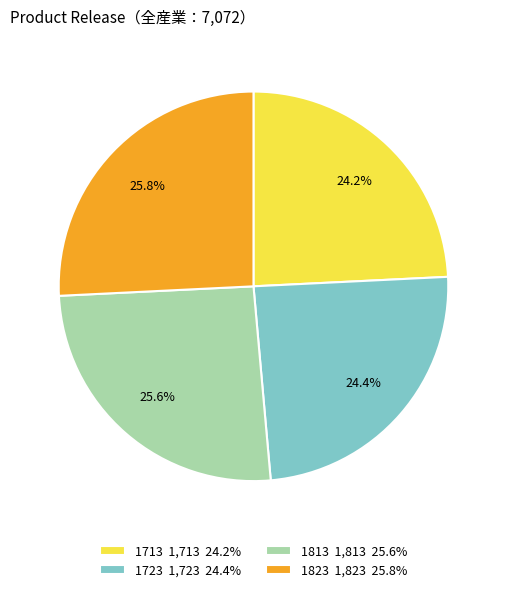

Does any single category account for the majority?

No